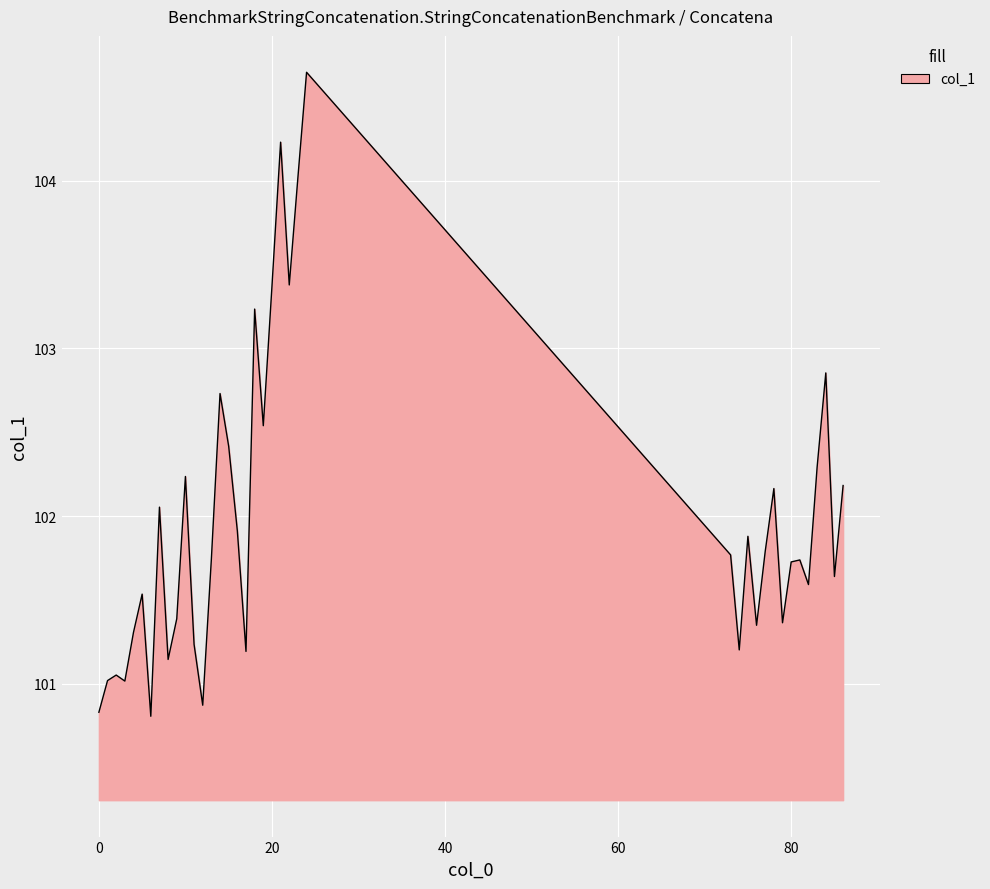

What is the minimum value shown in the chart?

100.8